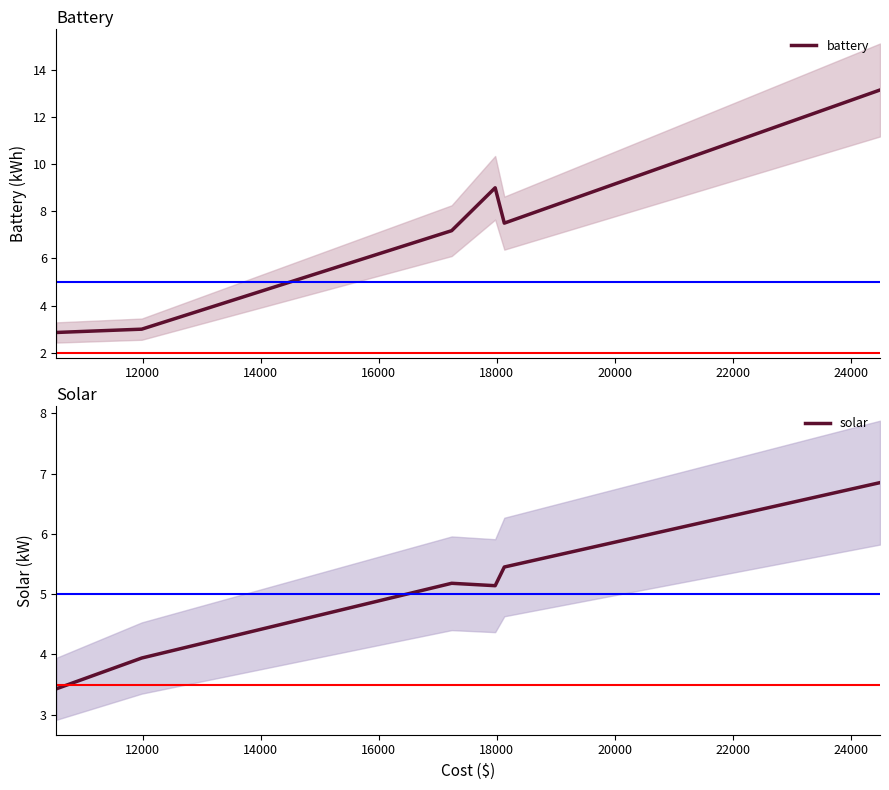

Between 16000 and 20000, which is larger?

20000